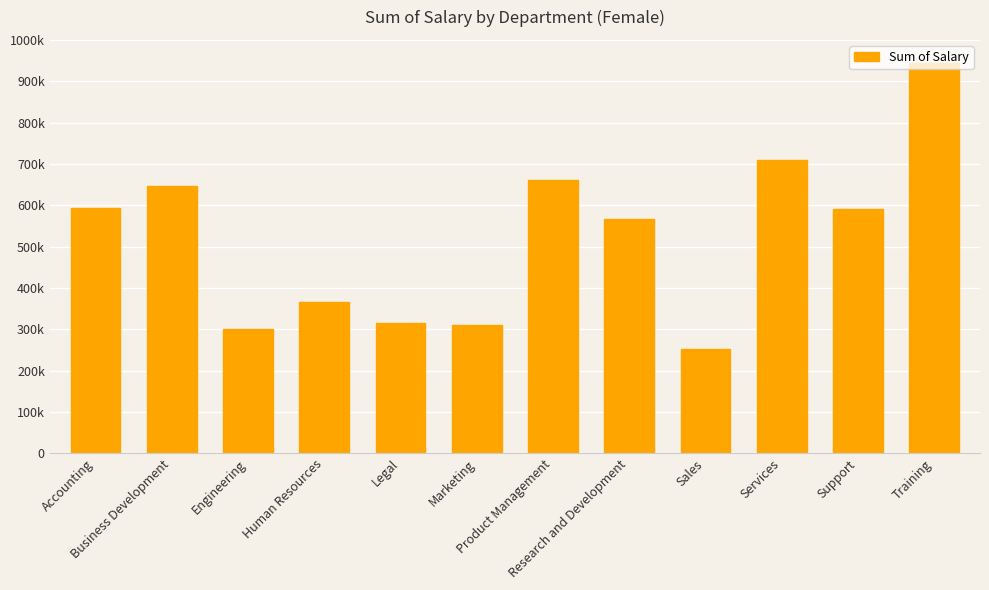

What is the change in value from Human Resources to Marketing?

-55178.5